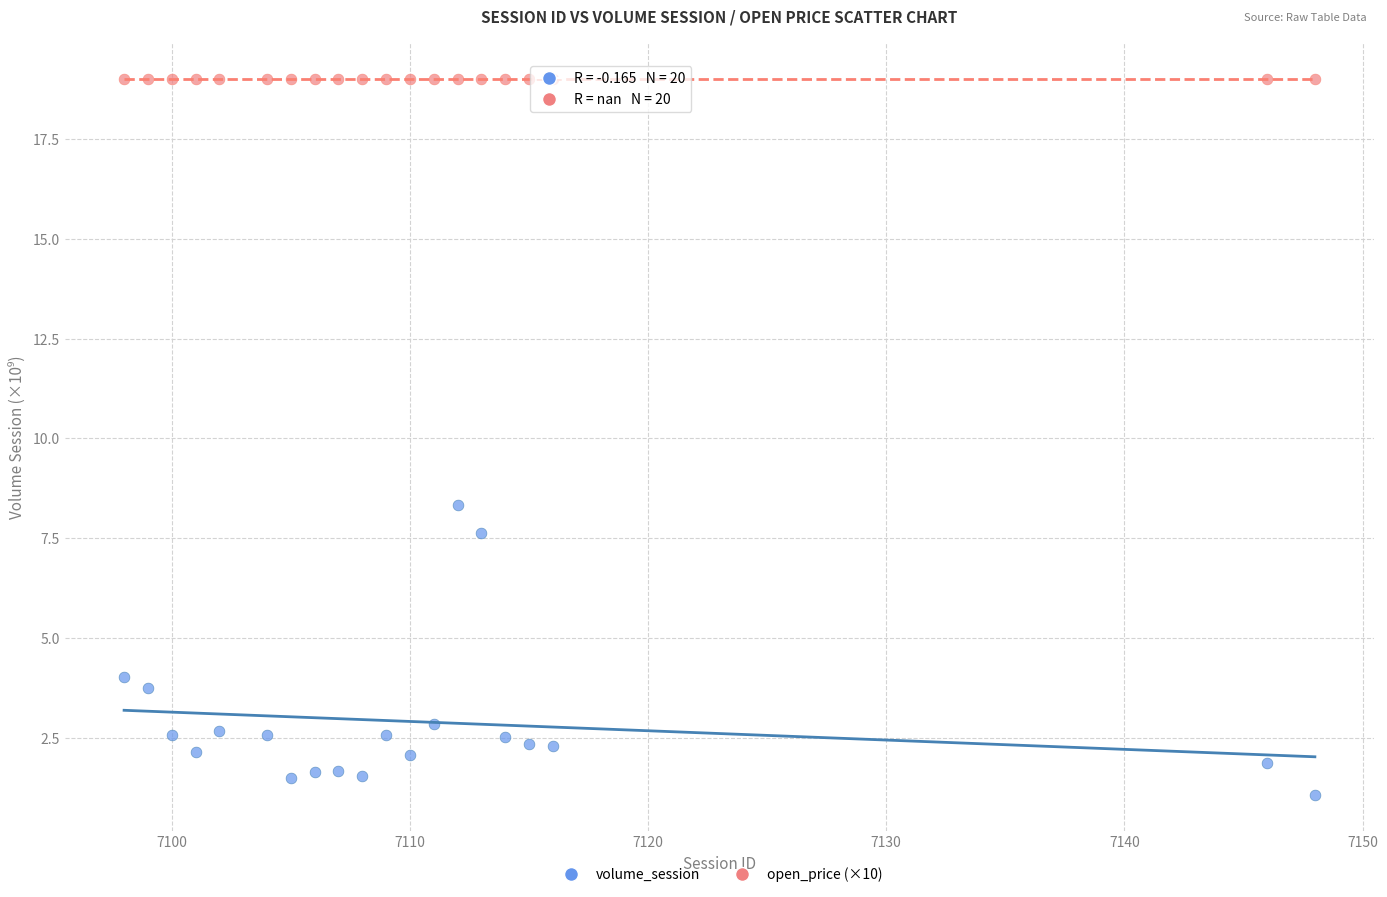

What are all the series names shown in the legend?

volume_session, open_price (×10)